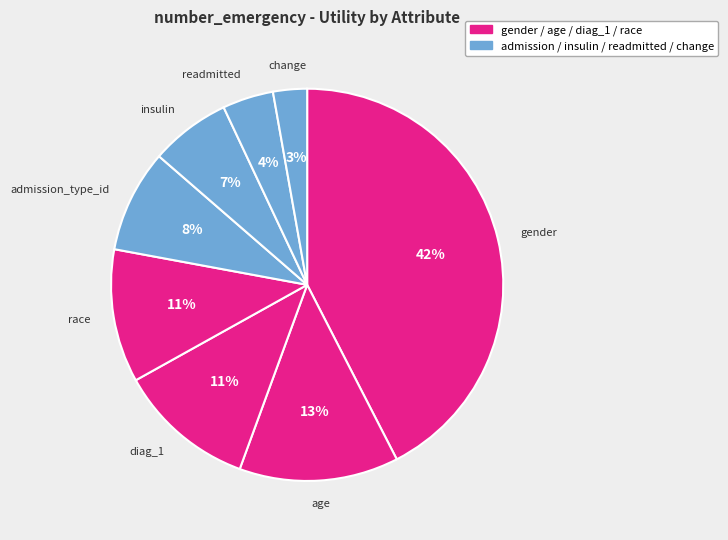

Which category has the smallest portion of the pie?

change